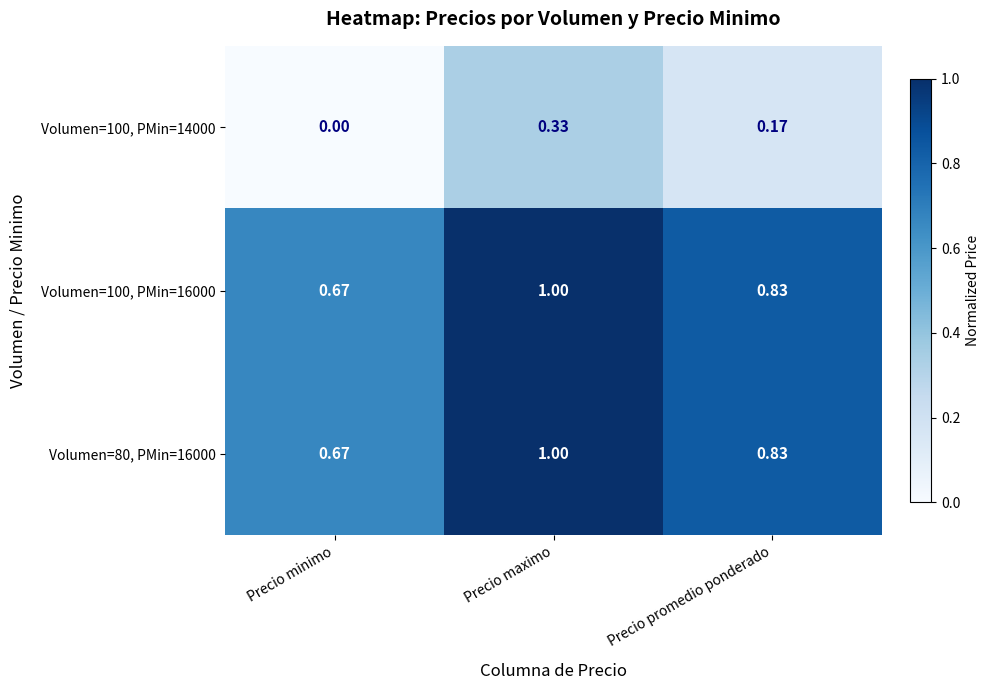

At which category is the sum across all series the highest?

Precio maximo